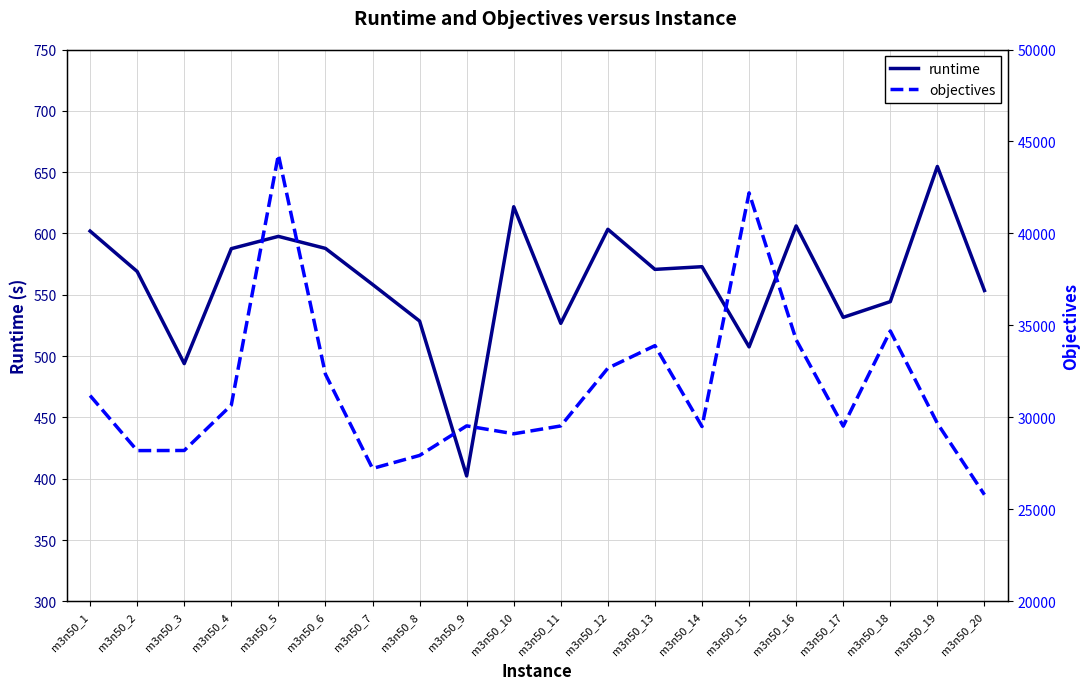

What is the value of the objectives point at the 17th from the left?

29528.0